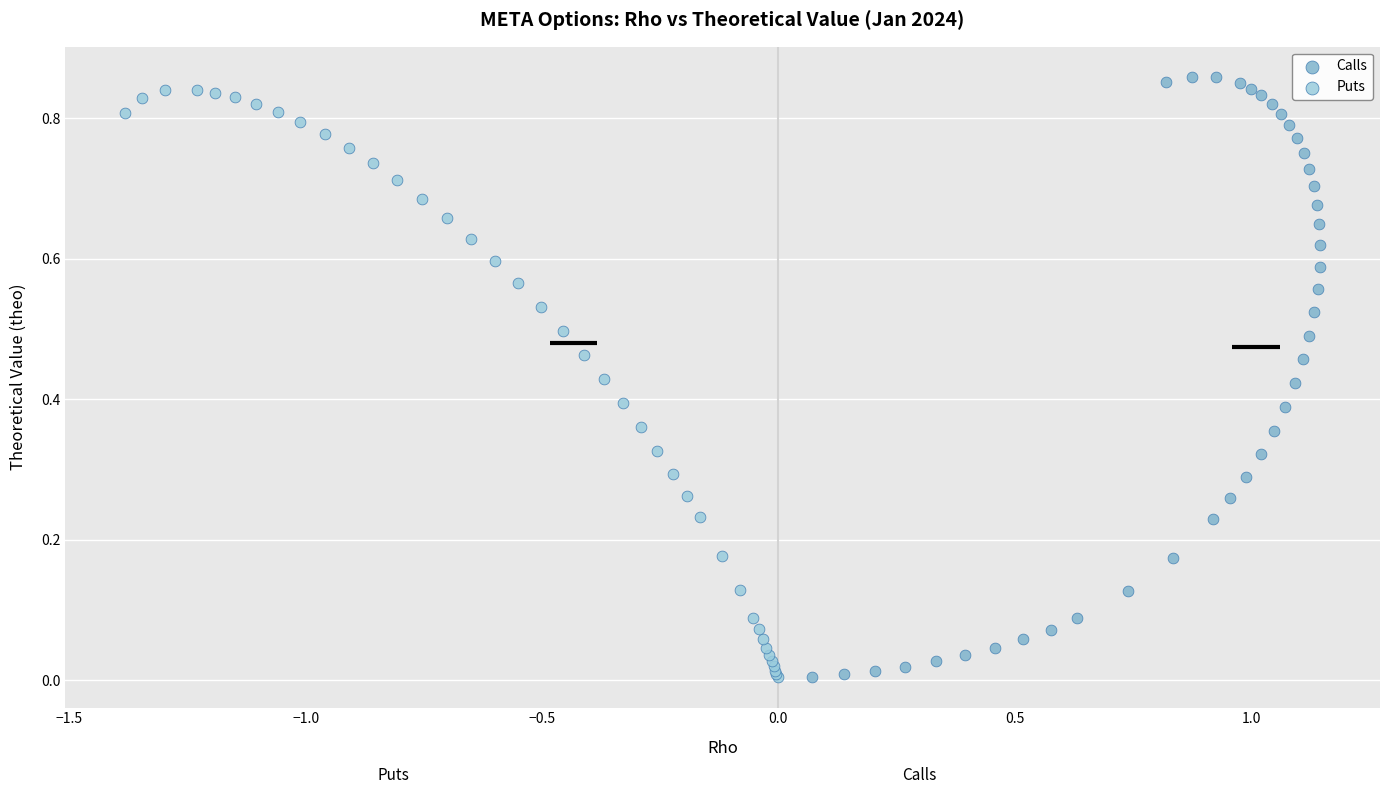

Which series has the largest Y range (max minus min)?

Calls